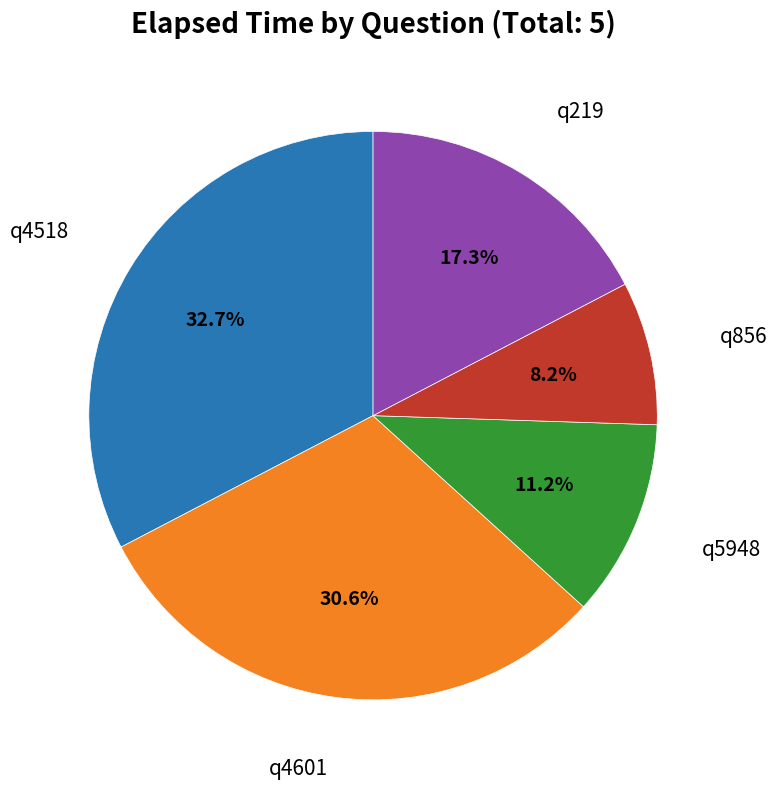

Is there any slice that represents more than half of the pie?

No